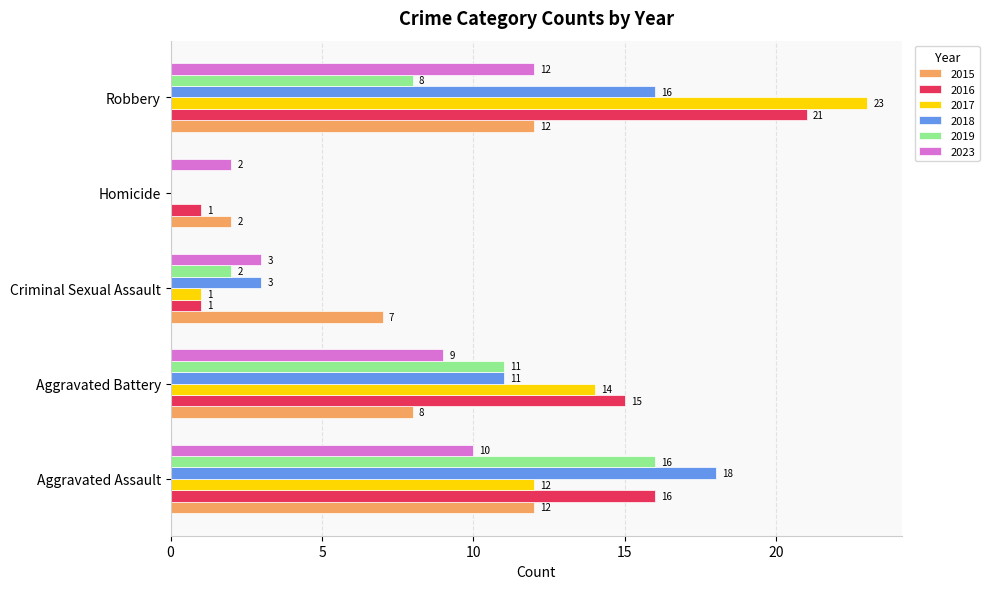

True or false: 2019 has a value of 11 at Aggravated Battery.

True